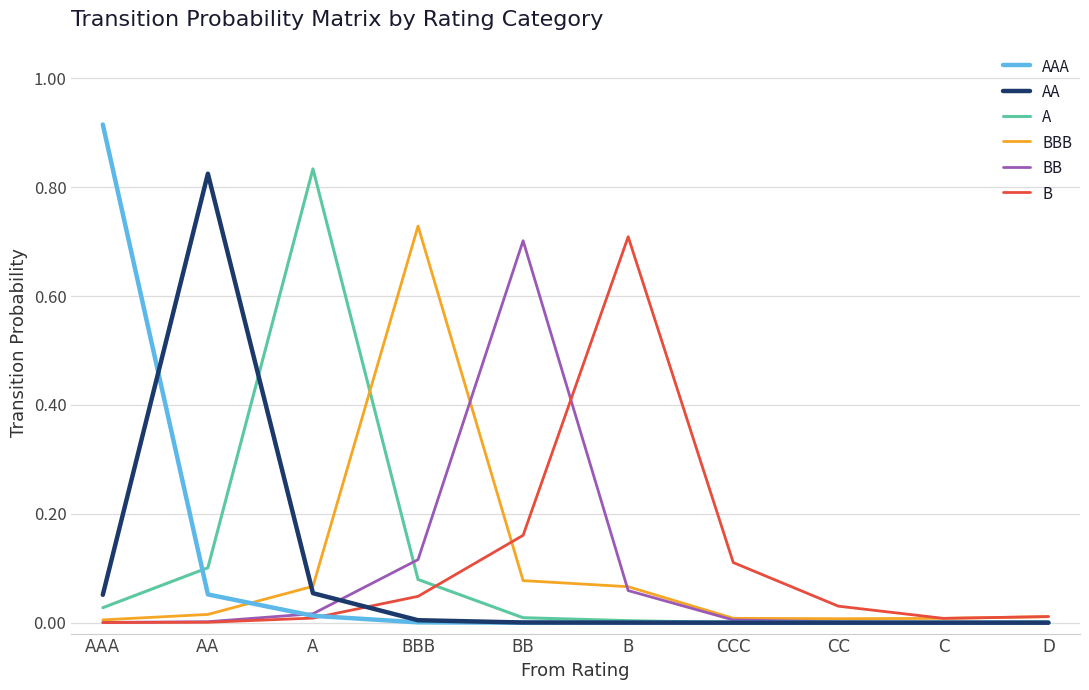

Where do AA and AAA first cross each other?

AAA and AA